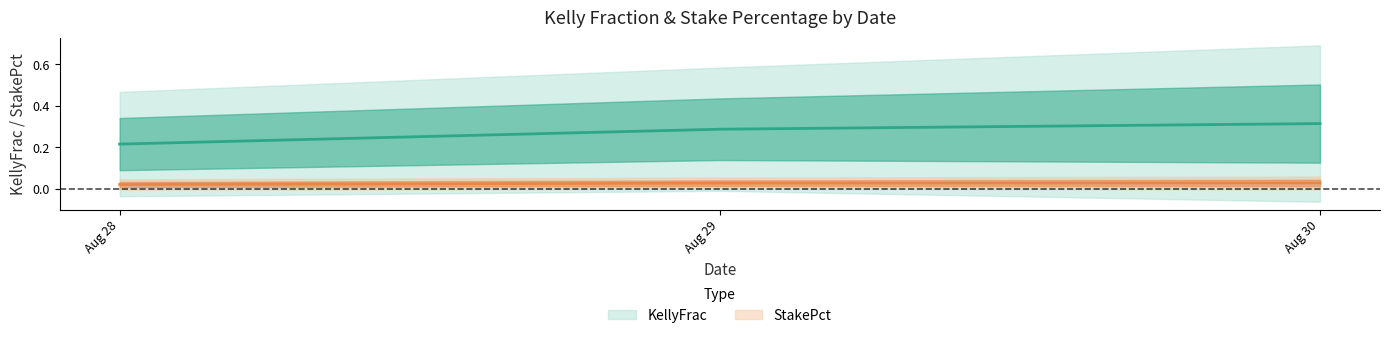

What is the maximum value shown in the chart?

0.6